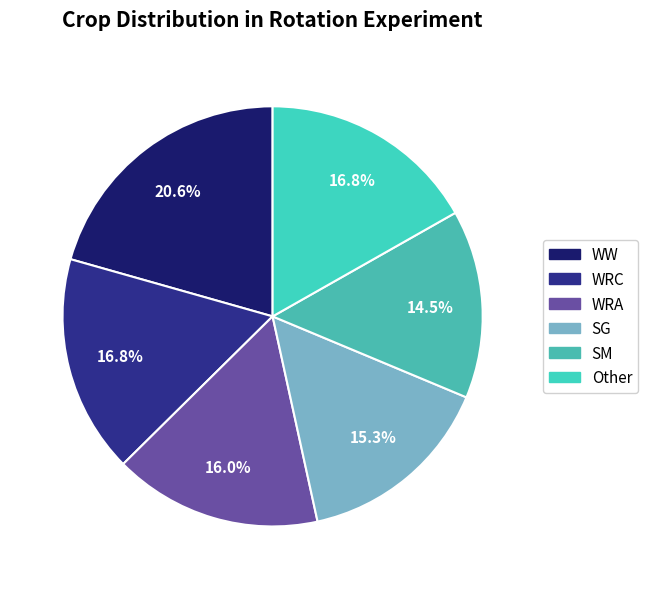

How much of the chart is everything except WW?

79.4%